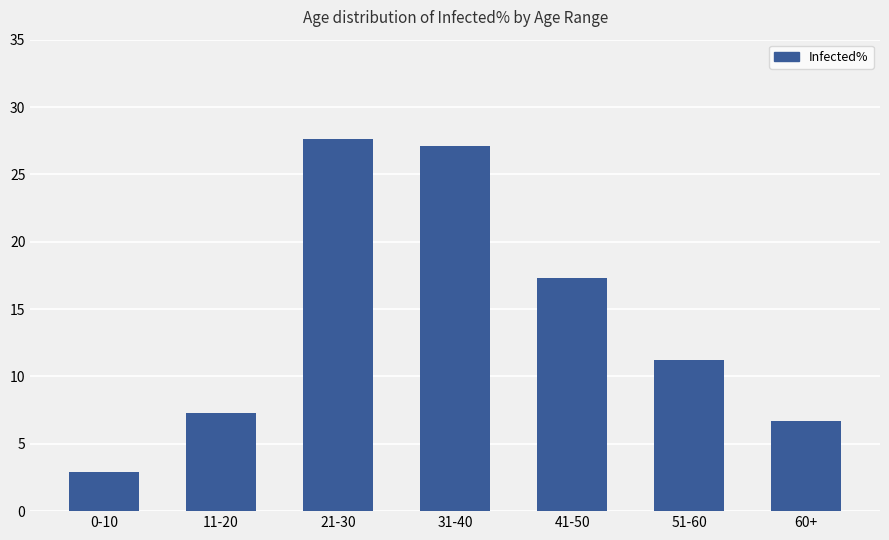

The value at 51-60 is 20.1. True or false?

False